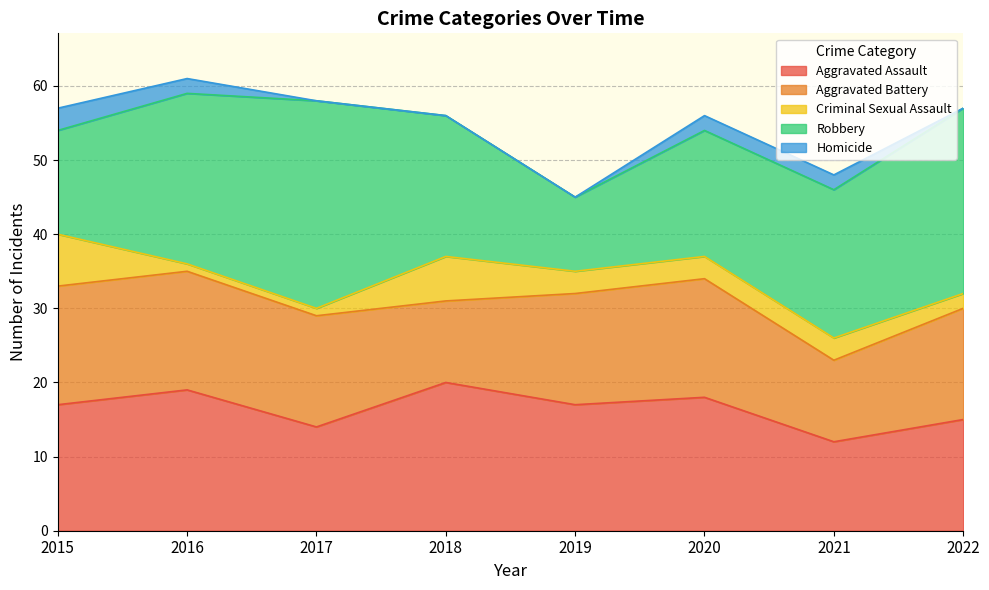

At which label does Robbery first exceed 20?

2016